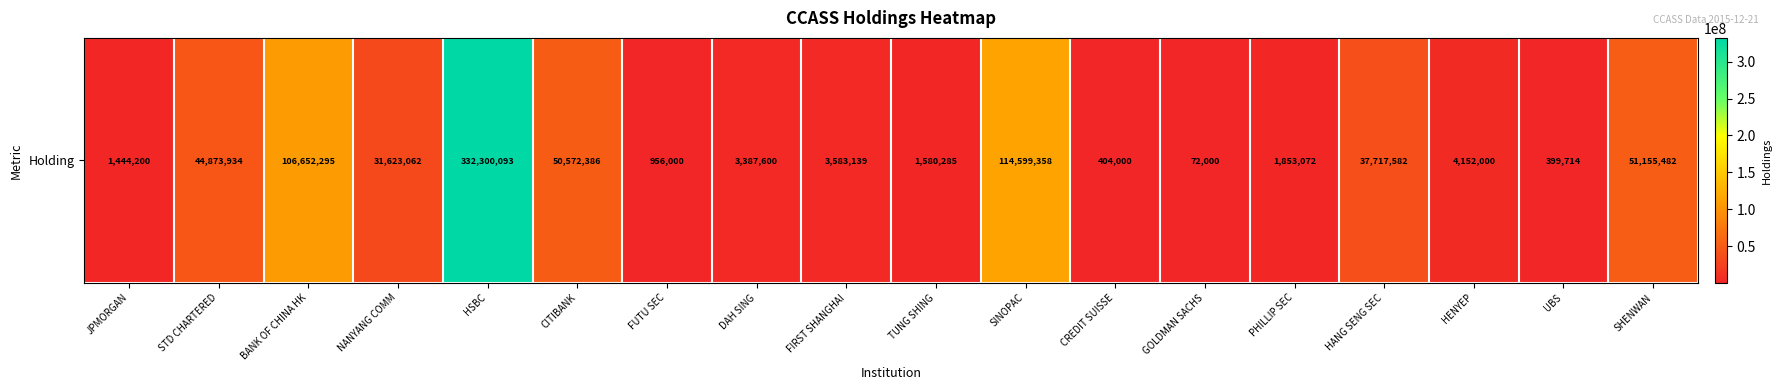

How many series are shown in this chart?

1